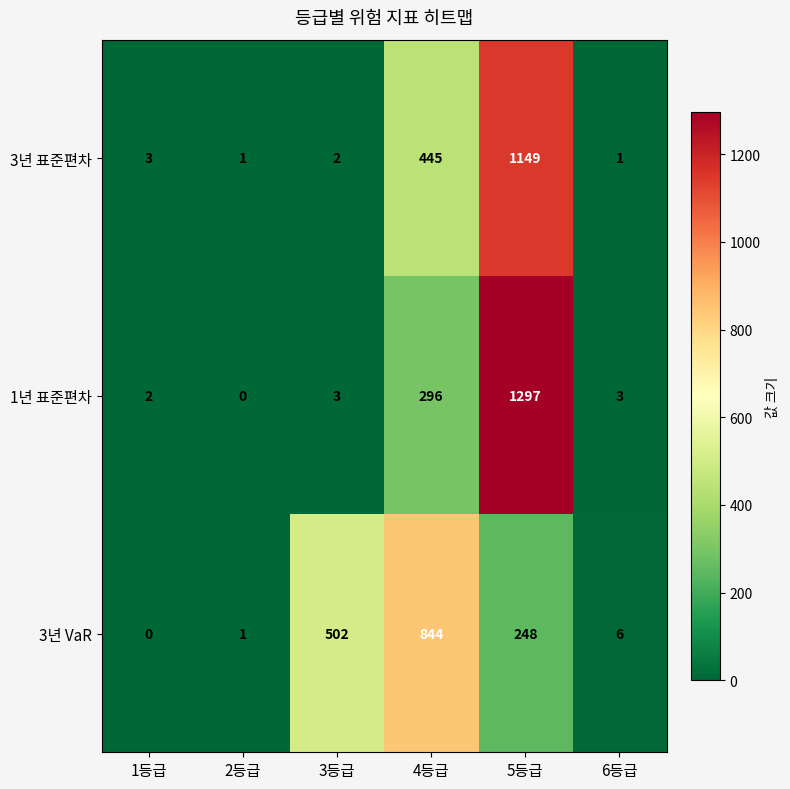

Which series has the widest spread of values?

1년 표준편차